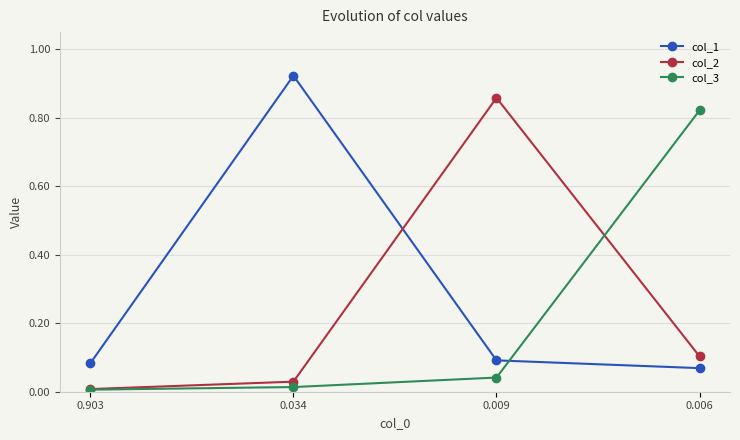

Is it true that col_3 equals 0.0 at 0.903?

True